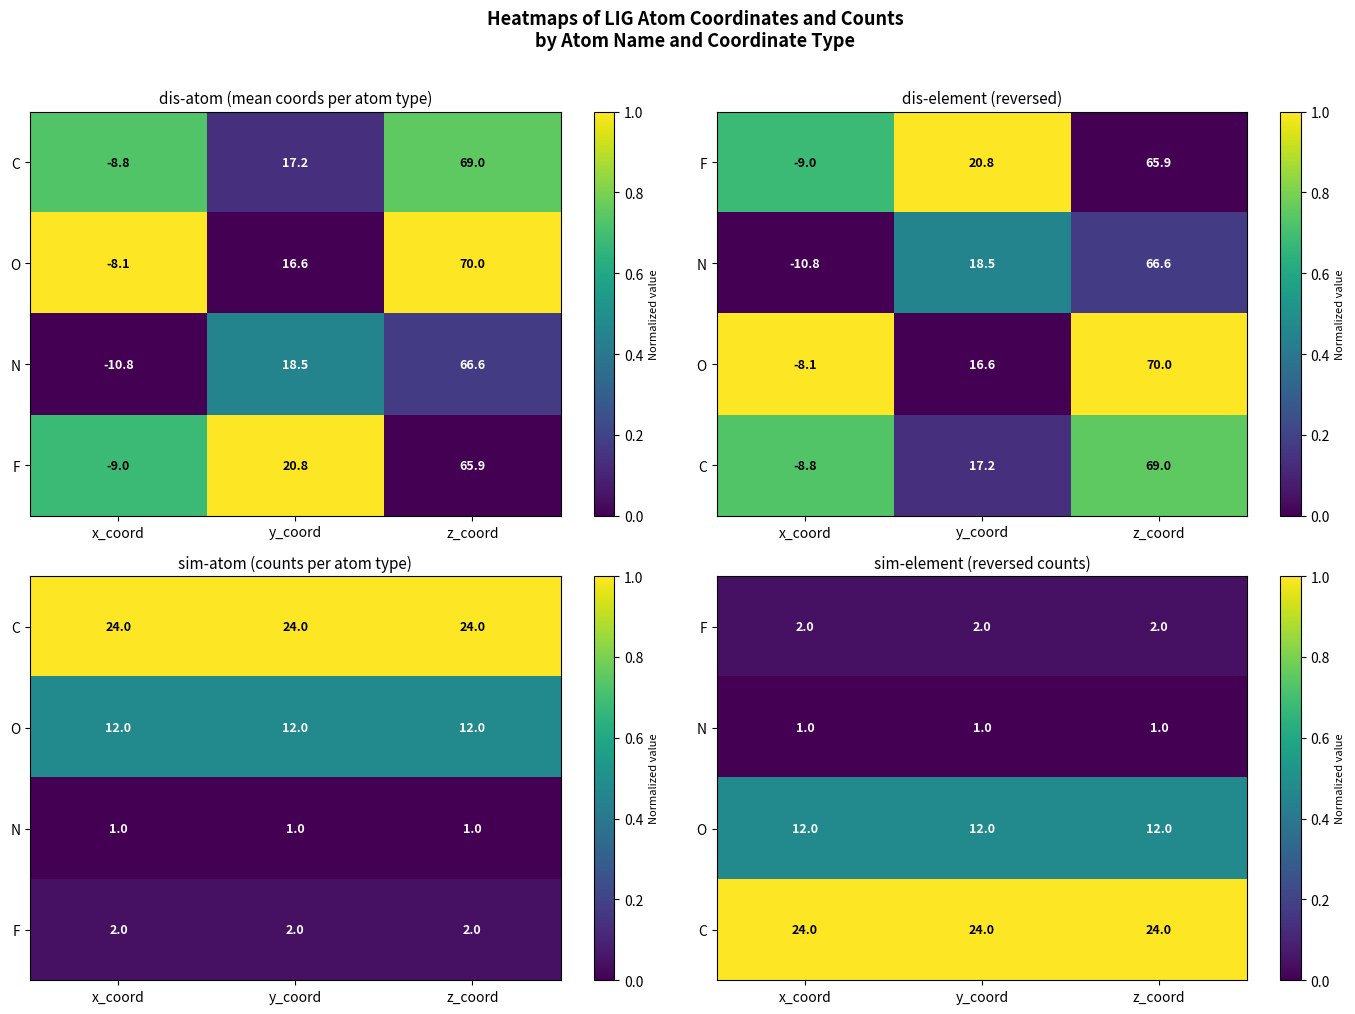

Is it true that O equals 0.5 at z_coord?

True